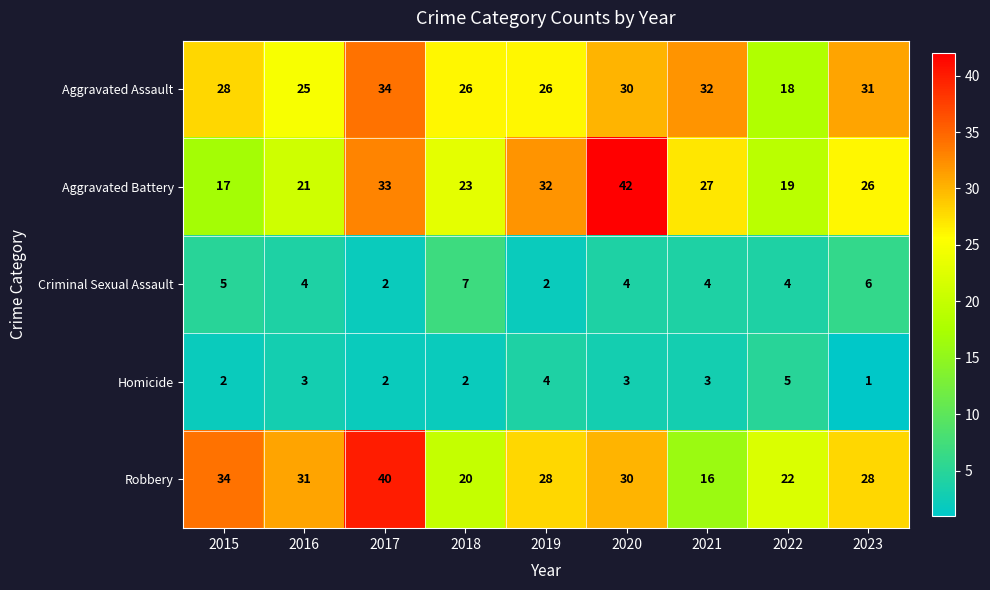

Which series has the widest spread of values?

Aggravated Battery